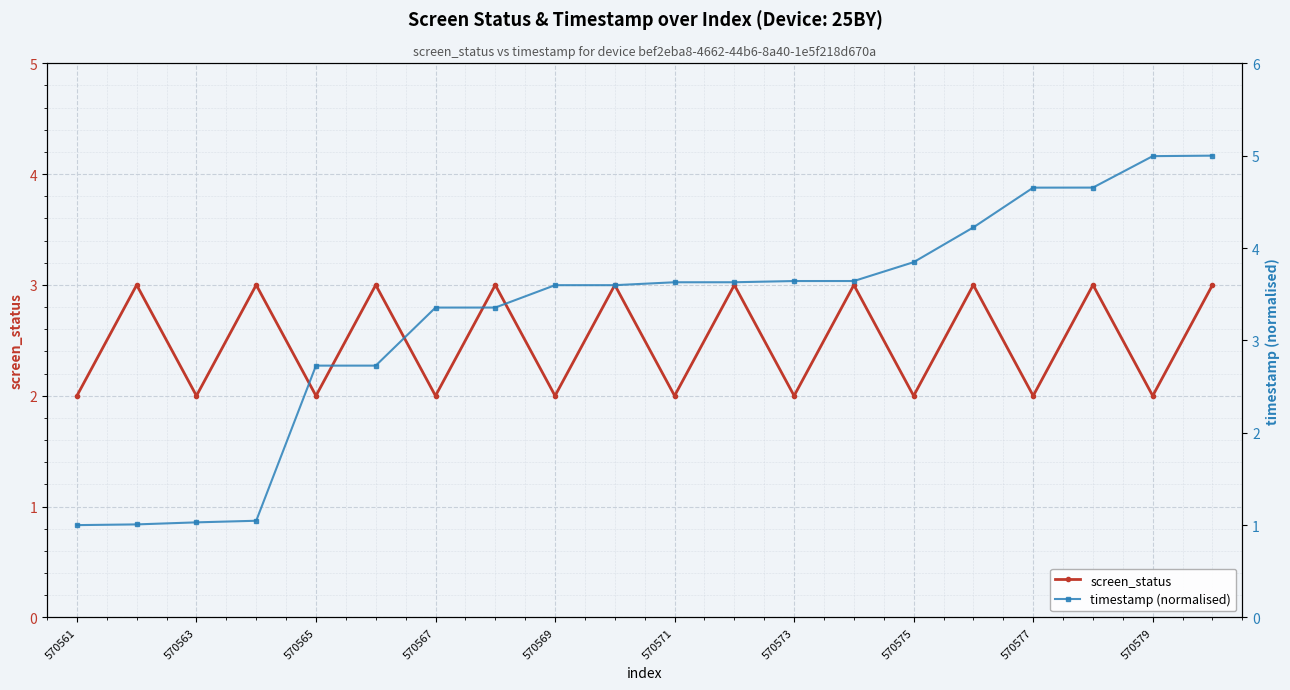

Where is the first local minimum for screen_status?

570563